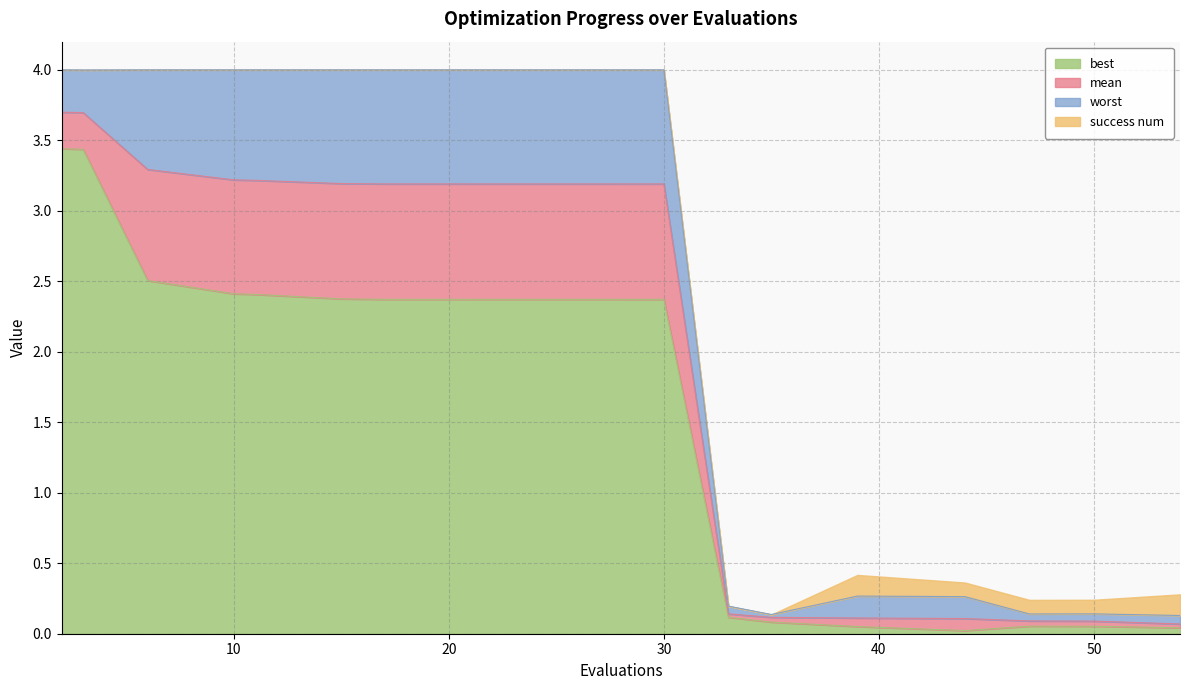

What is the maximum value shown in the chart?

4.0